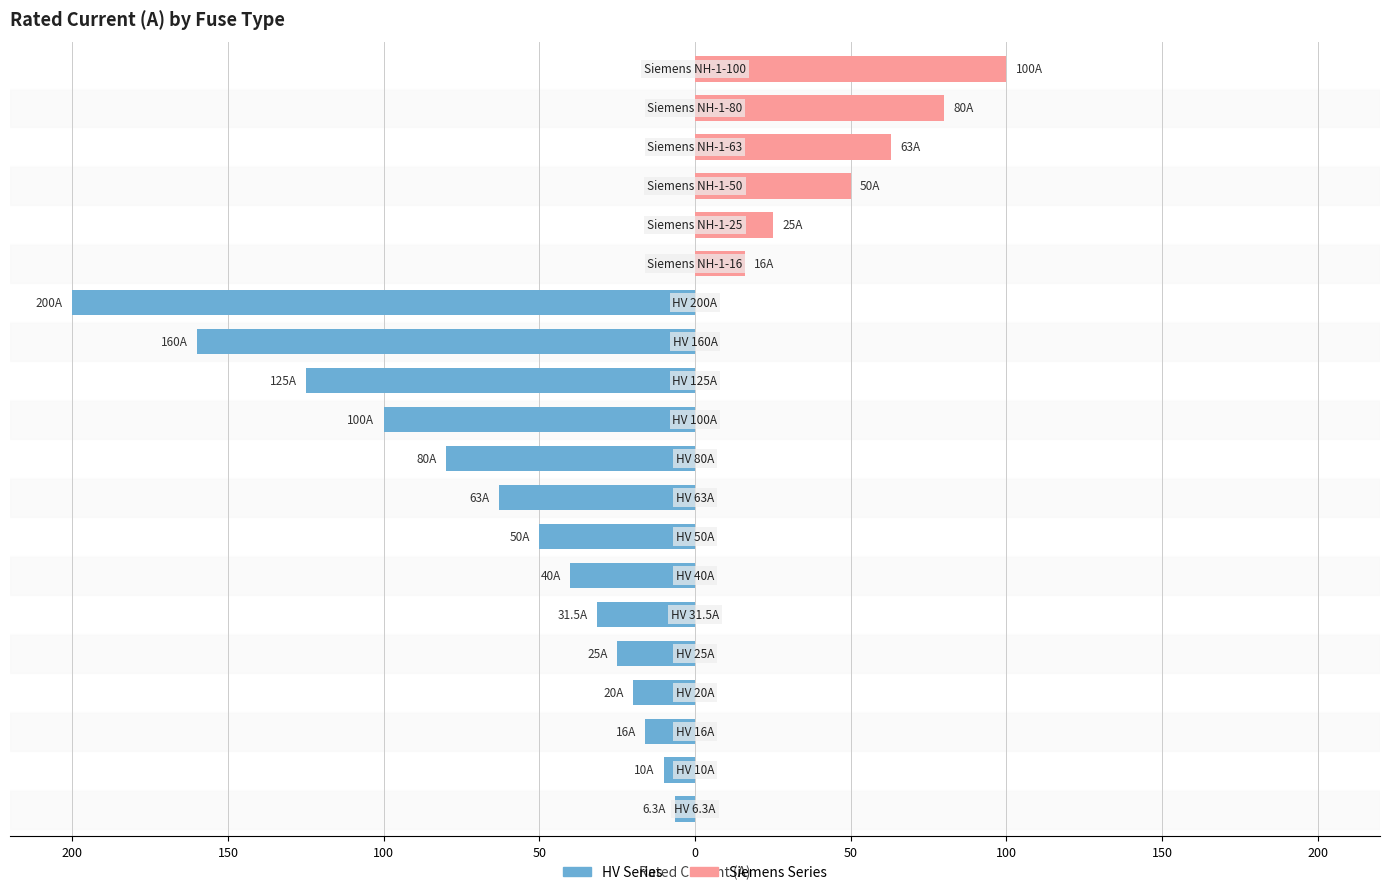

How many categories are shown in the chart?

20